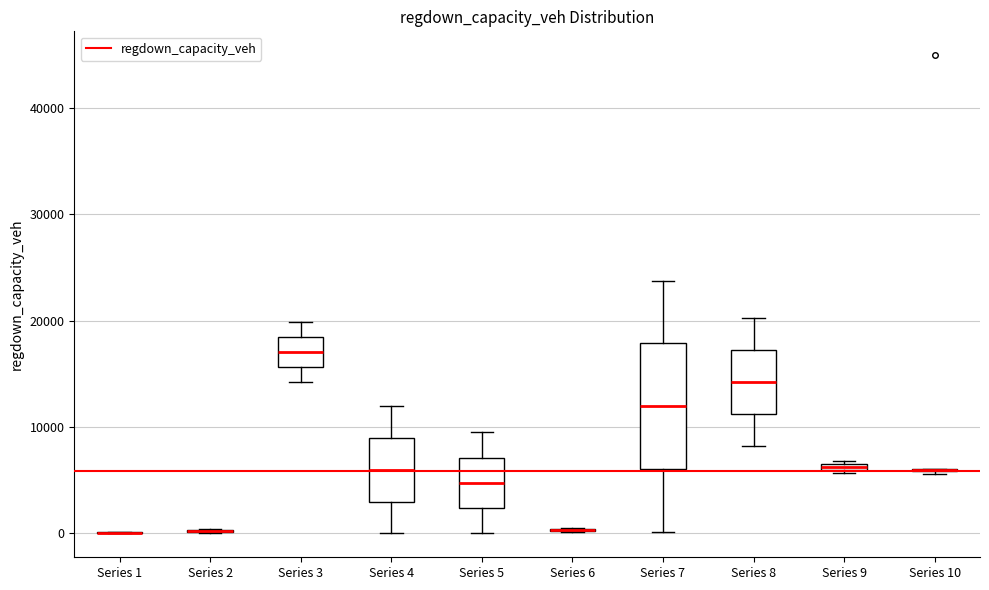

Where is the lower edge of the box for Series 9 on the y-axis? The values are not printed on the chart, so give them approximately, as read against the axis.

6000